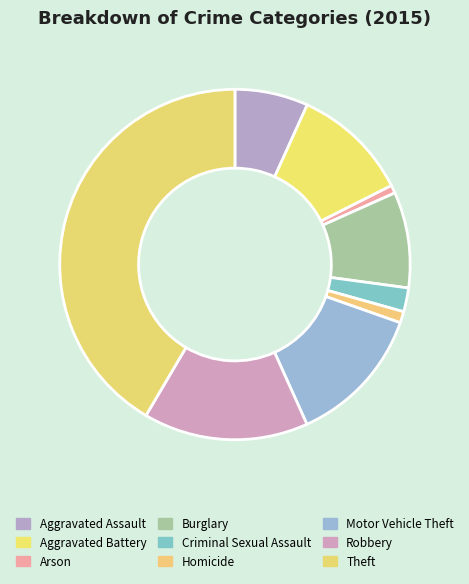

To the nearest percent, what portion does Homicide represent?

1%